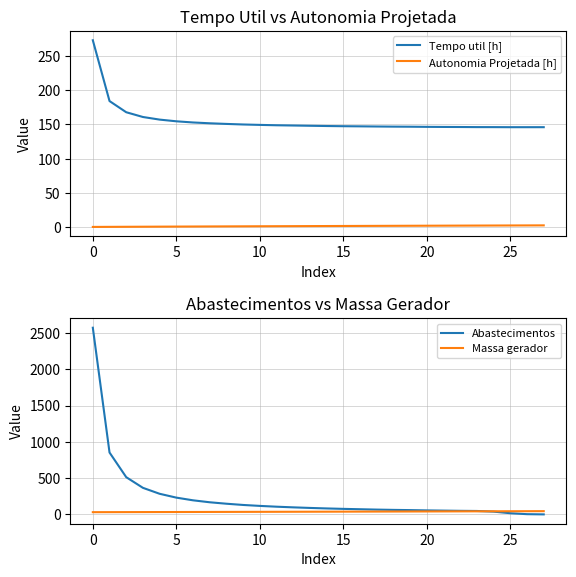

True or false: Autonomia Projetada [h] and Tempo util [h] cross at least once.

False